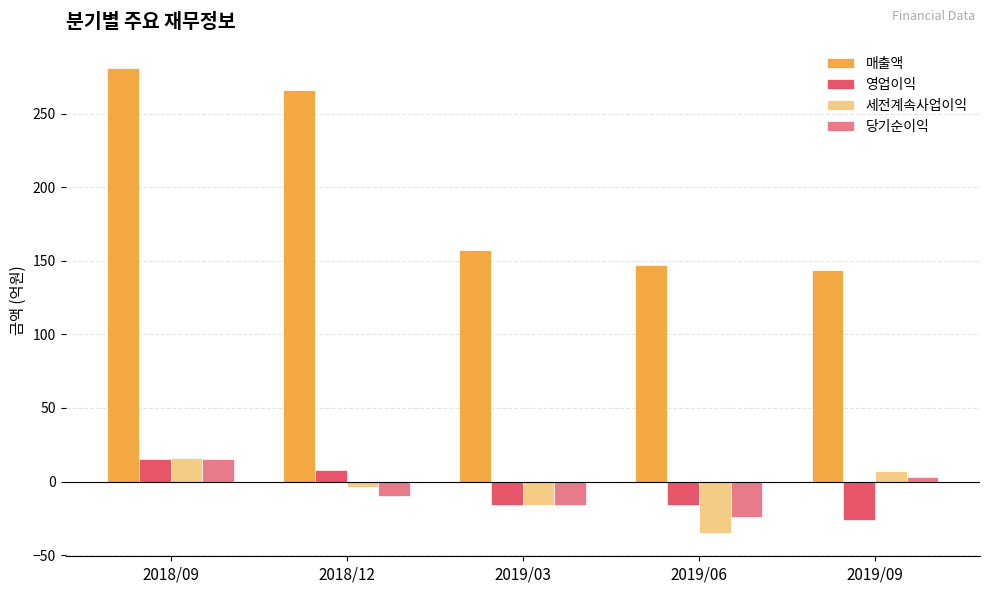

Reading right to left, what are all the values shown in this chart?

매출액: 2019/09=144	2019/06=147	2019/03=157	2018/12=266	2018/09=281
영업이익: 2019/09=-26	2019/06=-16	2019/03=-16	2018/12=8	2018/09=15
세전계속사업이익: 2019/09=7	2019/06=-35	2019/03=-16	2018/12=-4	2018/09=16
당기순이익: 2019/09=3	2019/06=-24	2019/03=-16	2018/12=-10	2018/09=15